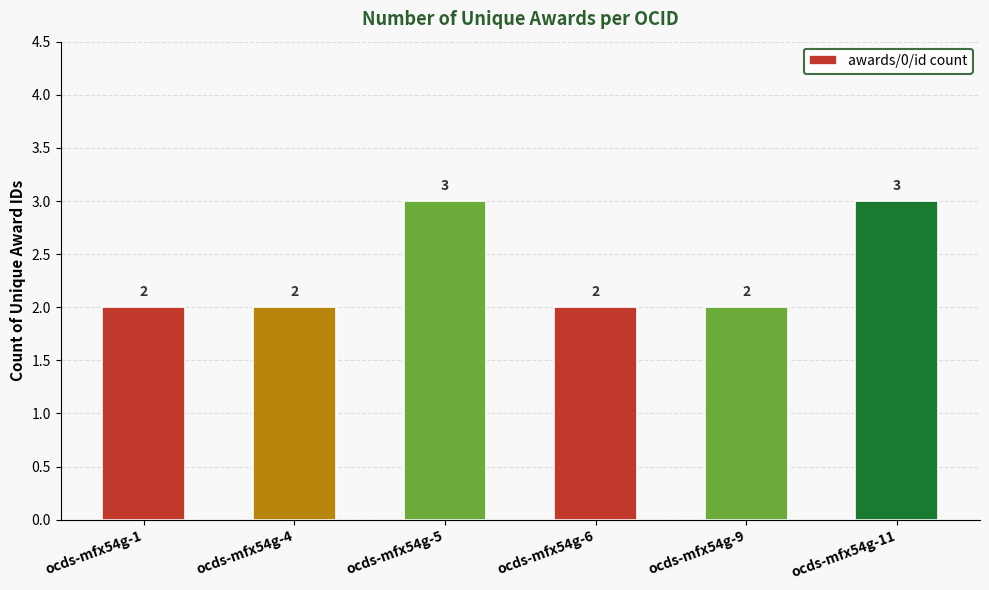

What is the sum of the values at ocds-mfx54g-9 and ocds-mfx54g-11?

5